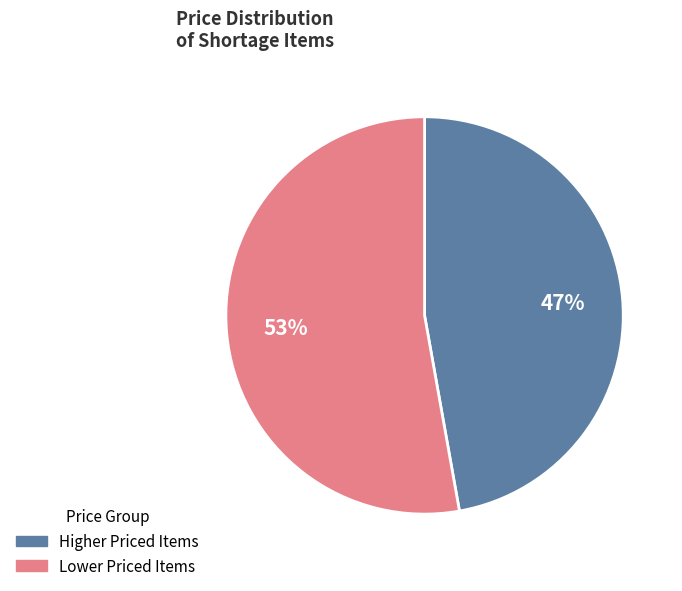

Does any single category account for the majority?

Yes